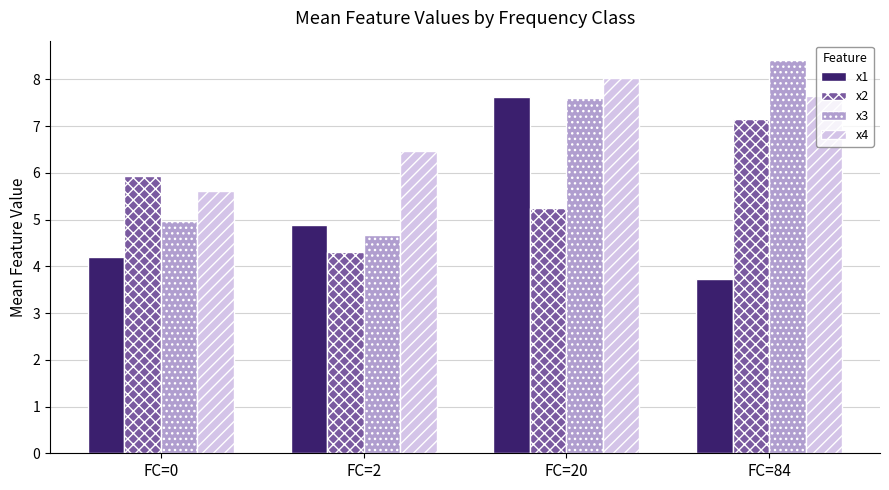

How many values in the x4 series exceed 7?

2